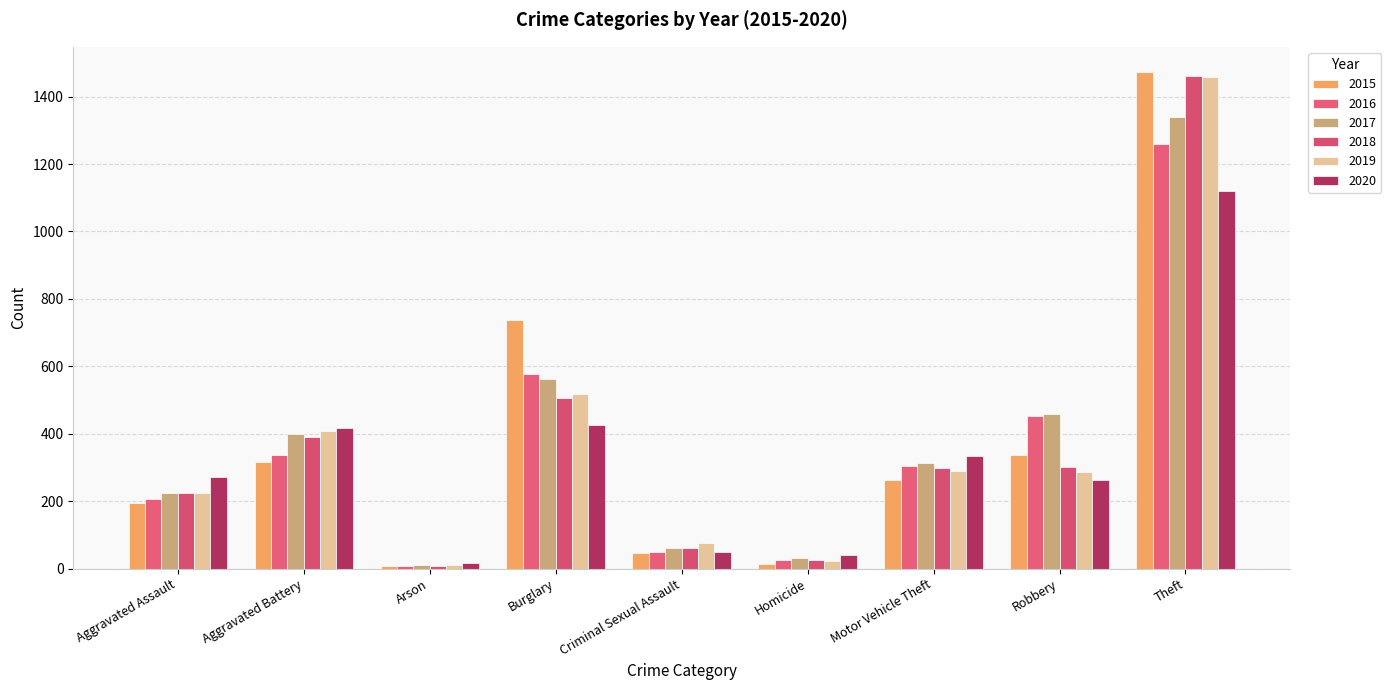

What is the difference between the second highest and second lowest values in the 2016 series?

550